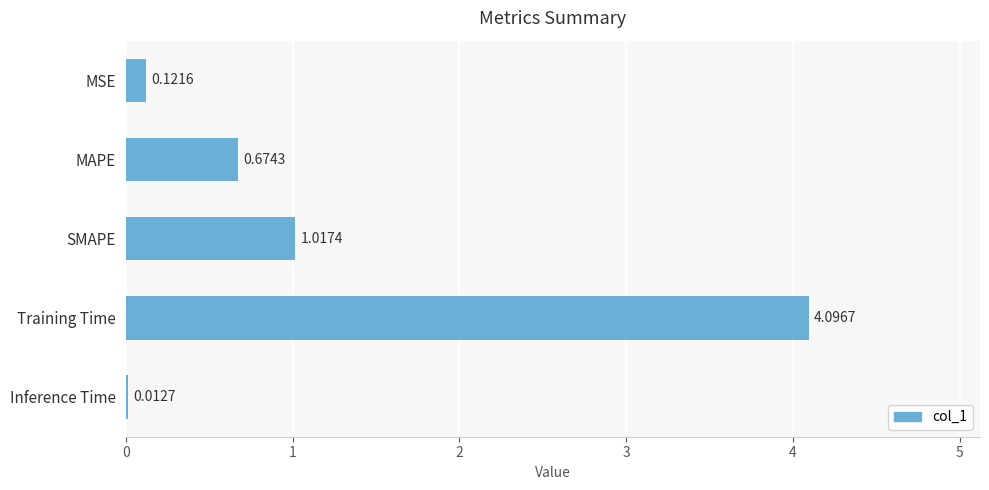

What is the sum of all values?

5.9